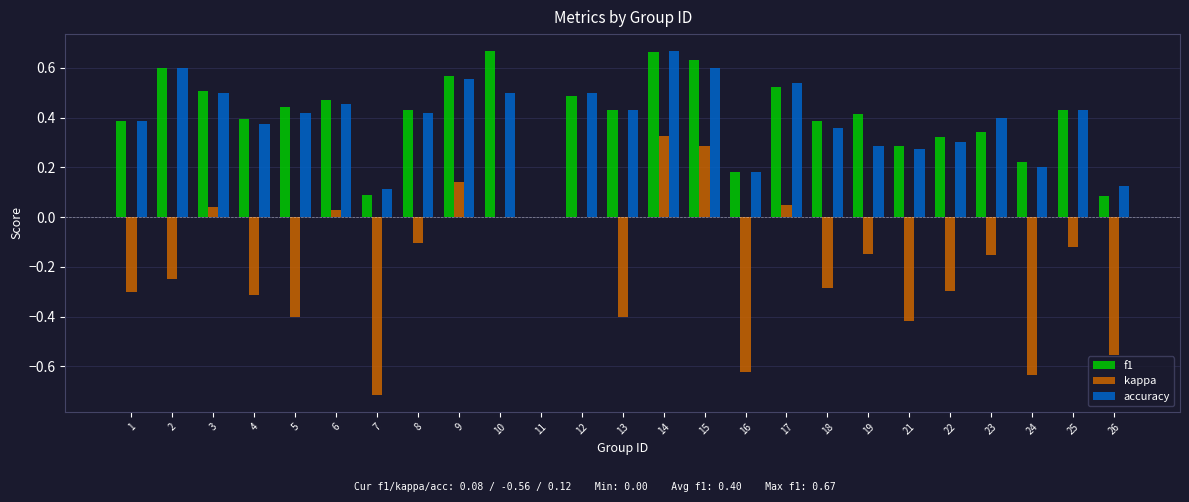

Which series has the widest spread of values?

kappa